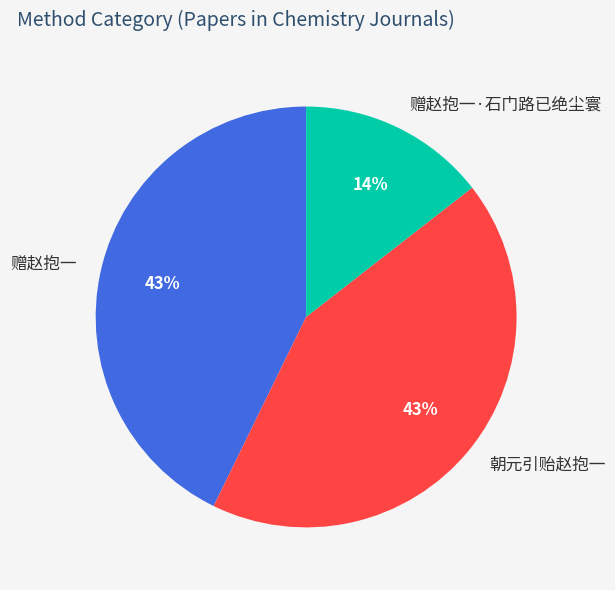

How many slices are in this pie chart?

3